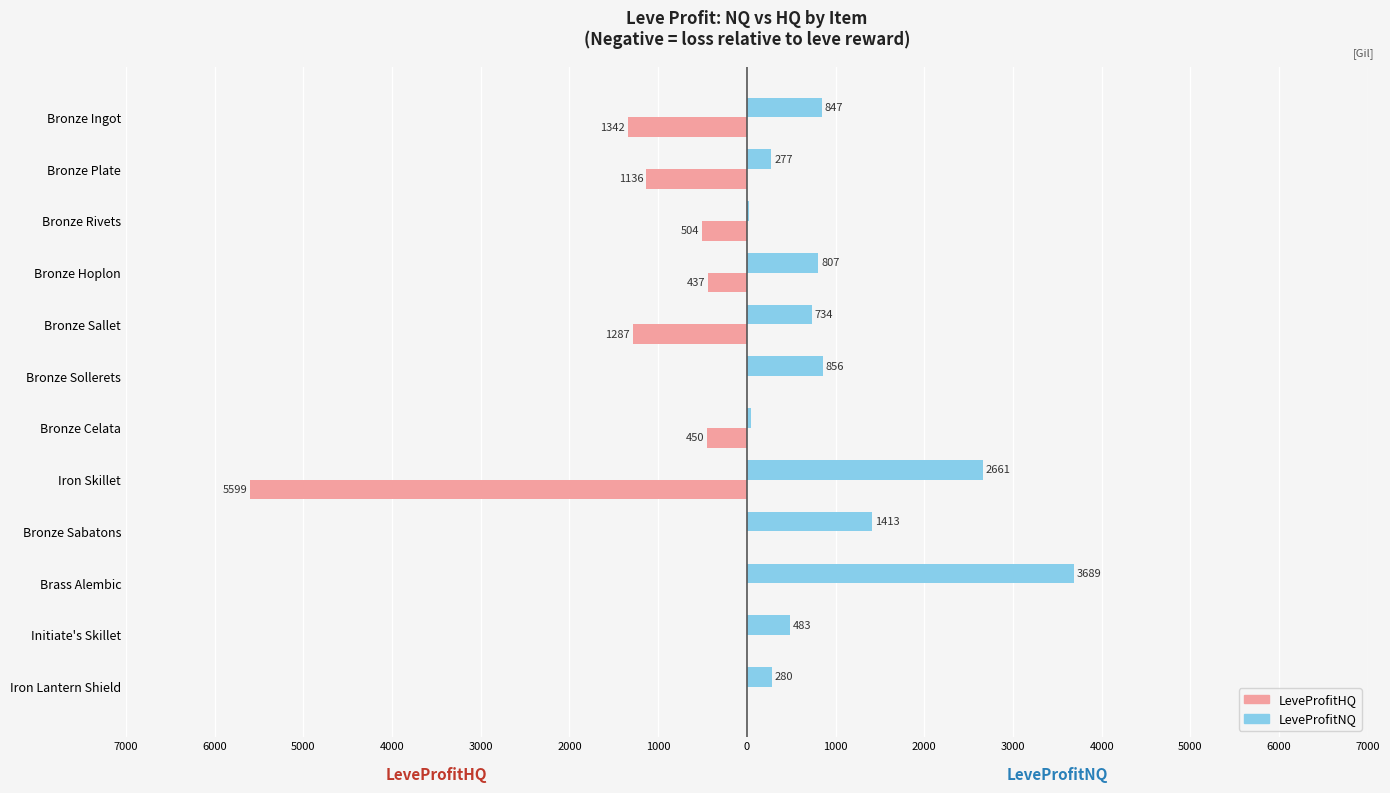

What are all the series names shown in the legend?

LeveProfitHQ, LeveProfitNQ